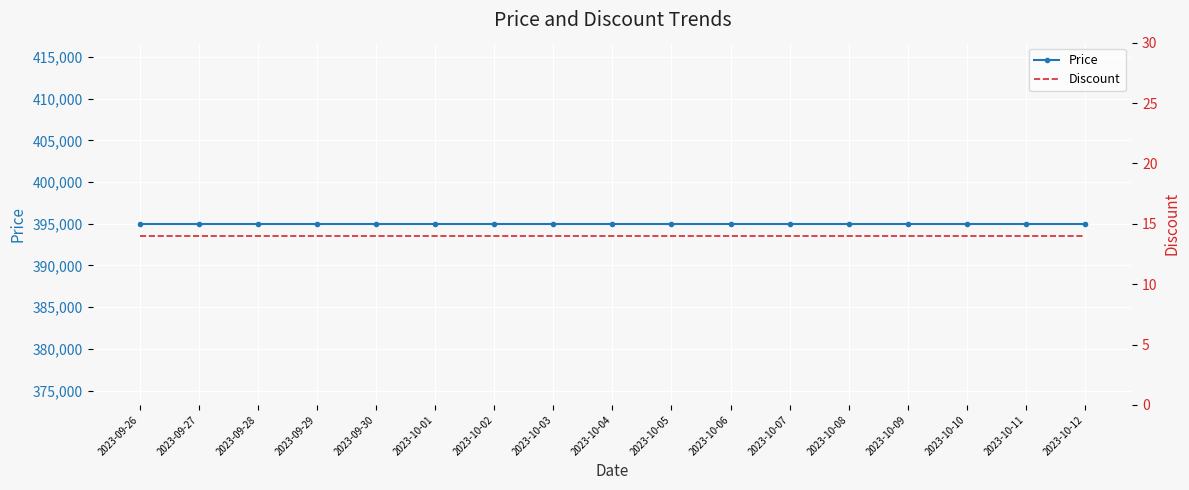

What is the sum of the Price values at 2023-10-03 and 2023-09-26?

790000